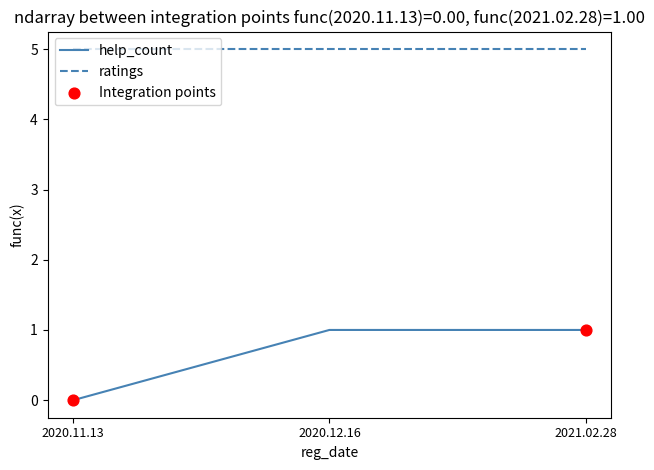

What is the difference between the highest and lowest values at 2021.02.28?

4